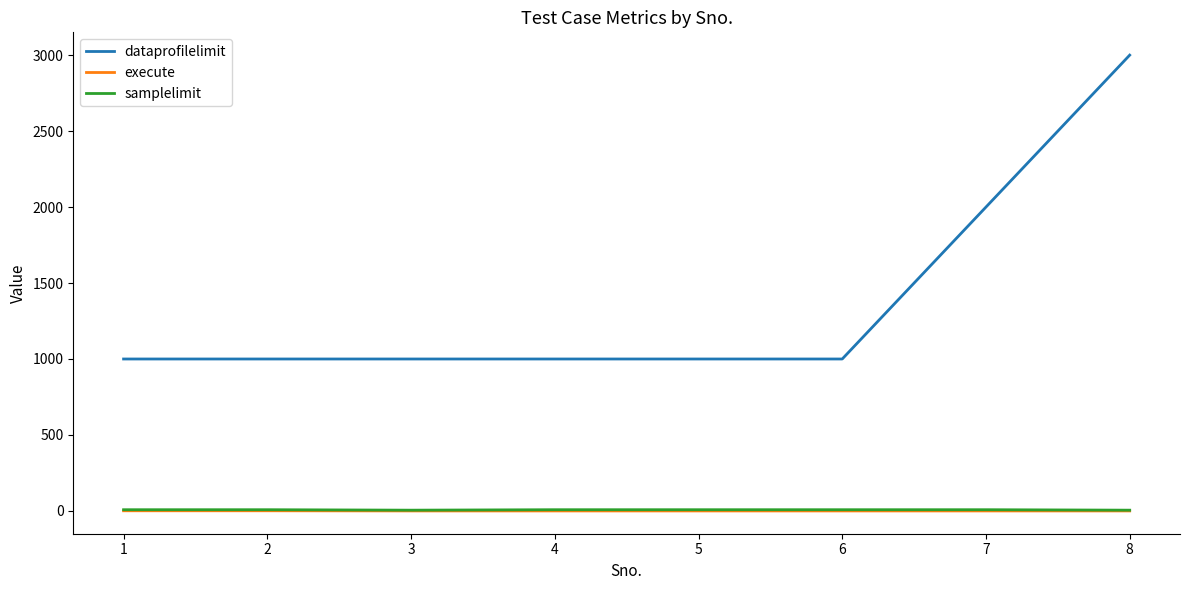

True or false: execute and dataprofilelimit intersect in this chart.

False